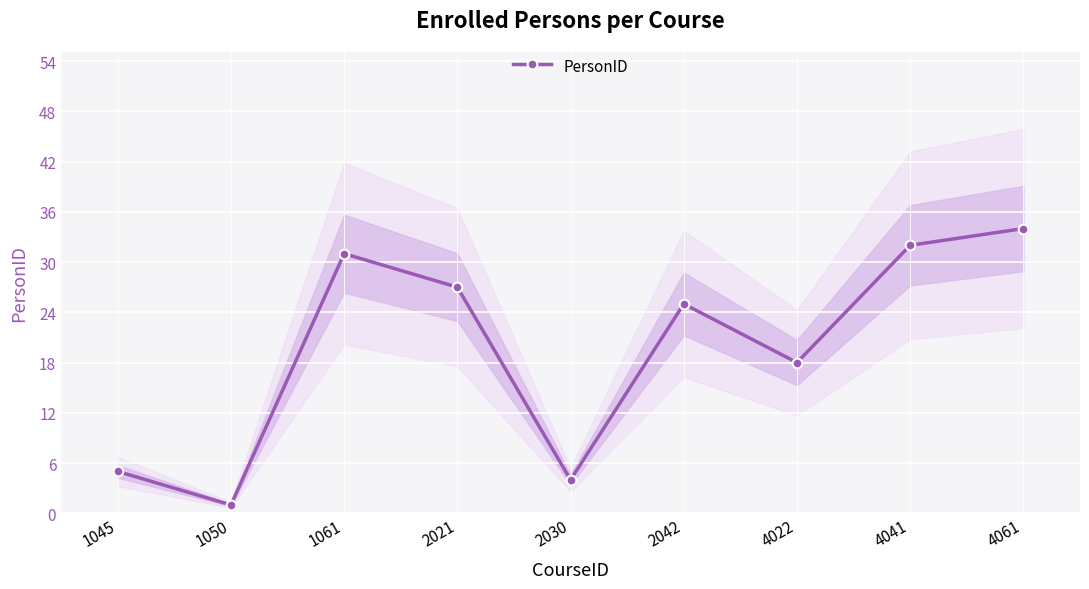

What is the sum of all values?

177